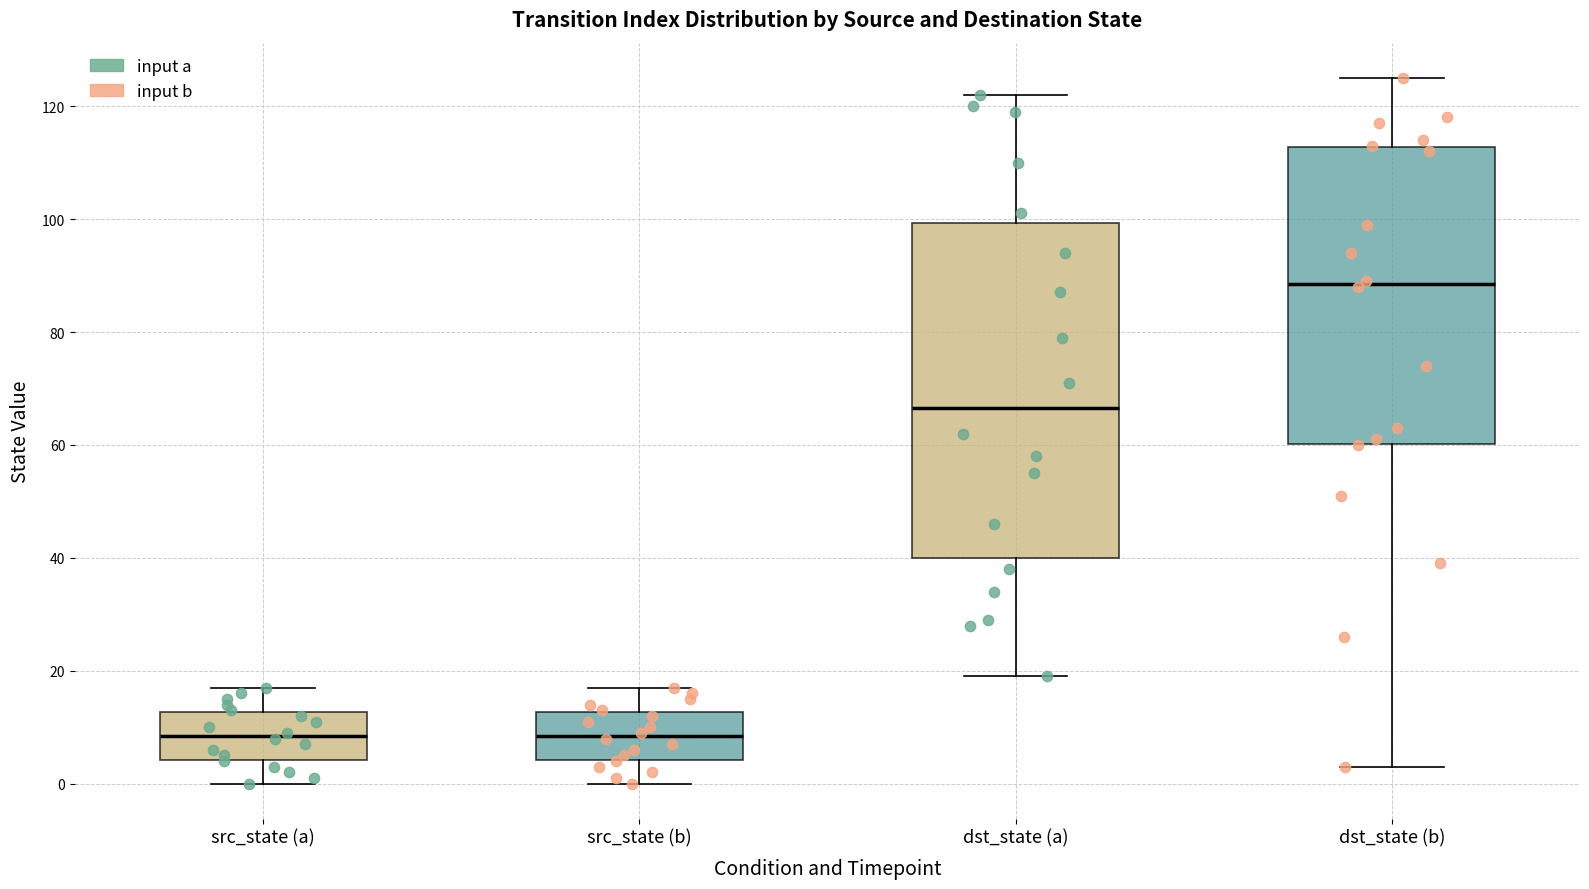

Where does the lower whisker of the box for src_state (b) end on the y-axis? The values are not printed on the chart, so give them approximately, as read against the axis.

0